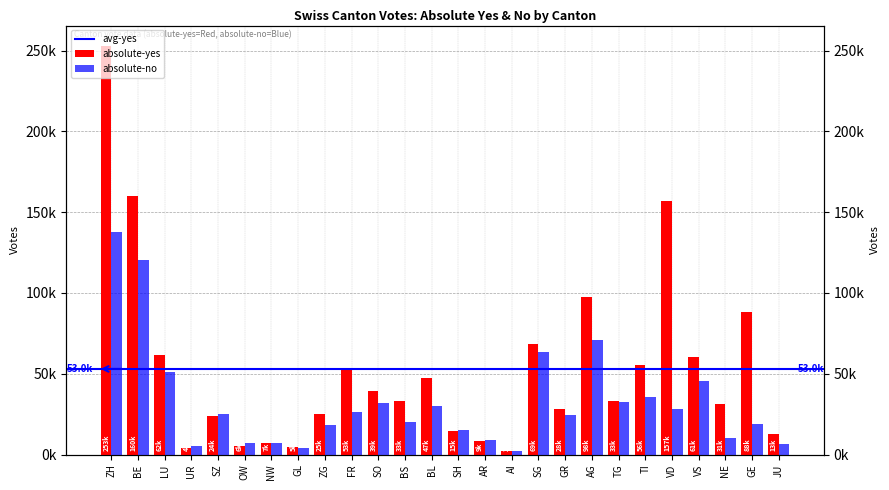

Rank the categories by absolute-no value from highest to lowest.

ZH, BE, AG, SG, LU, VS, TI, TG, SO, BL, VD, FR, SZ, GR, BS, GE, ZG, SH, NE, AR, NW, OW, JU, UR, GL, AI